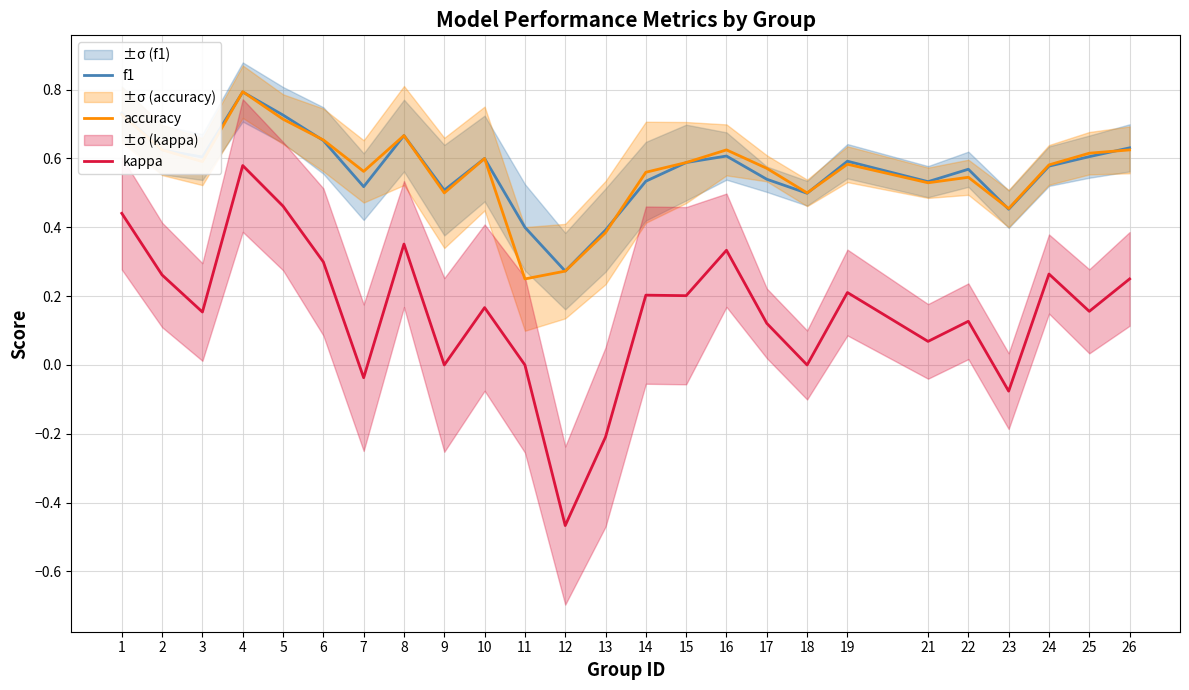

True or false: kappa and f1 intersect in this chart.

False